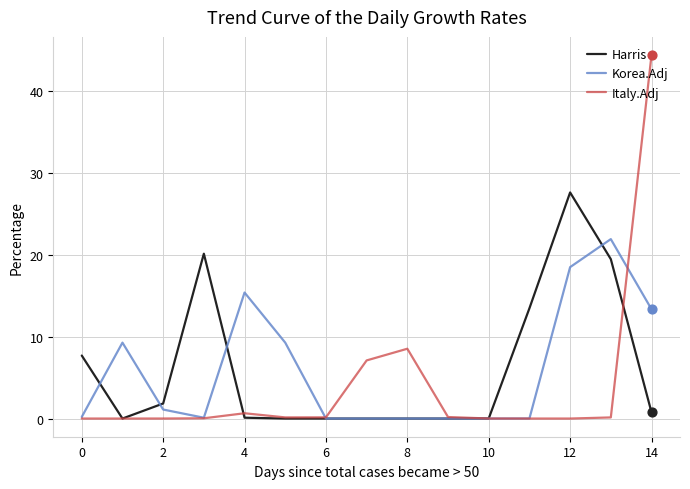

What is the maximum value for Harris?

27.6